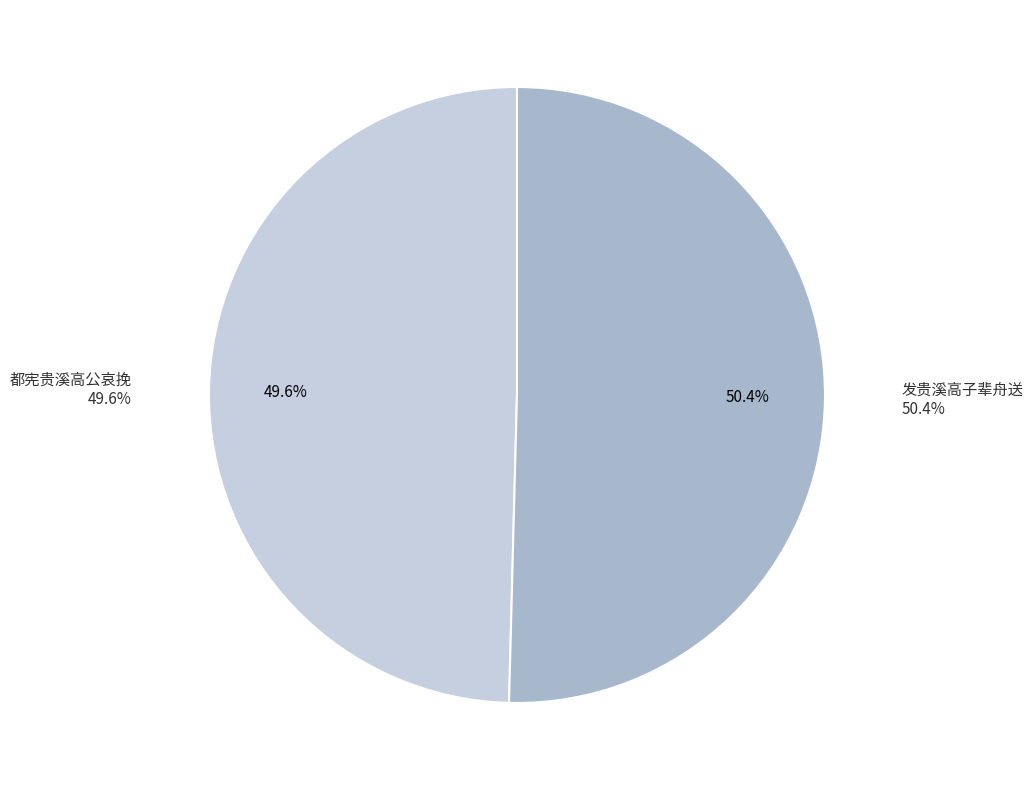

Count the number of slices in the pie.

2